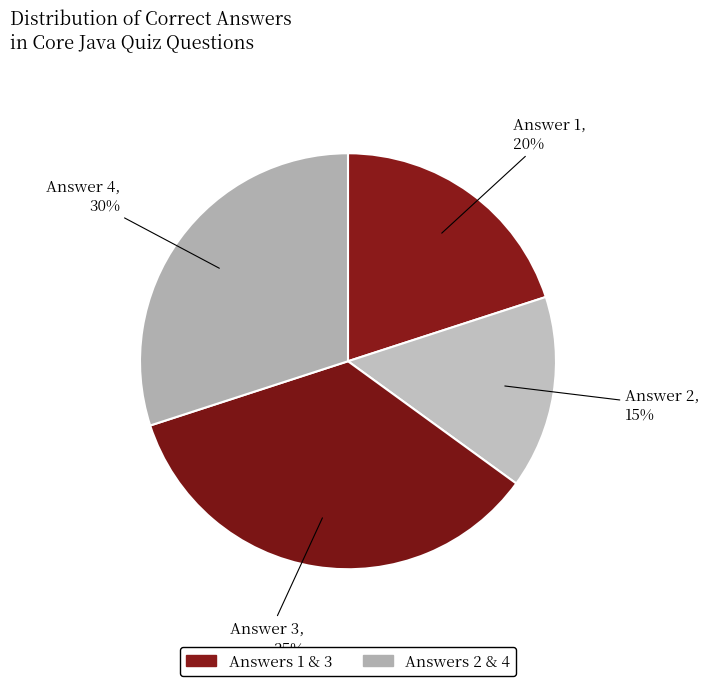

Which slice is the largest?

Answer 3